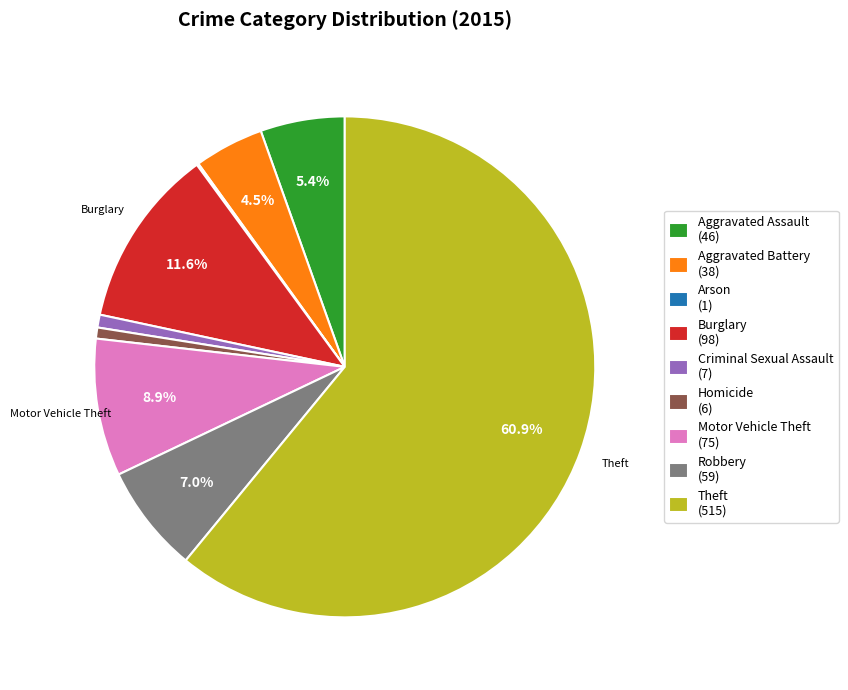

Does any single category account for the majority?

Yes